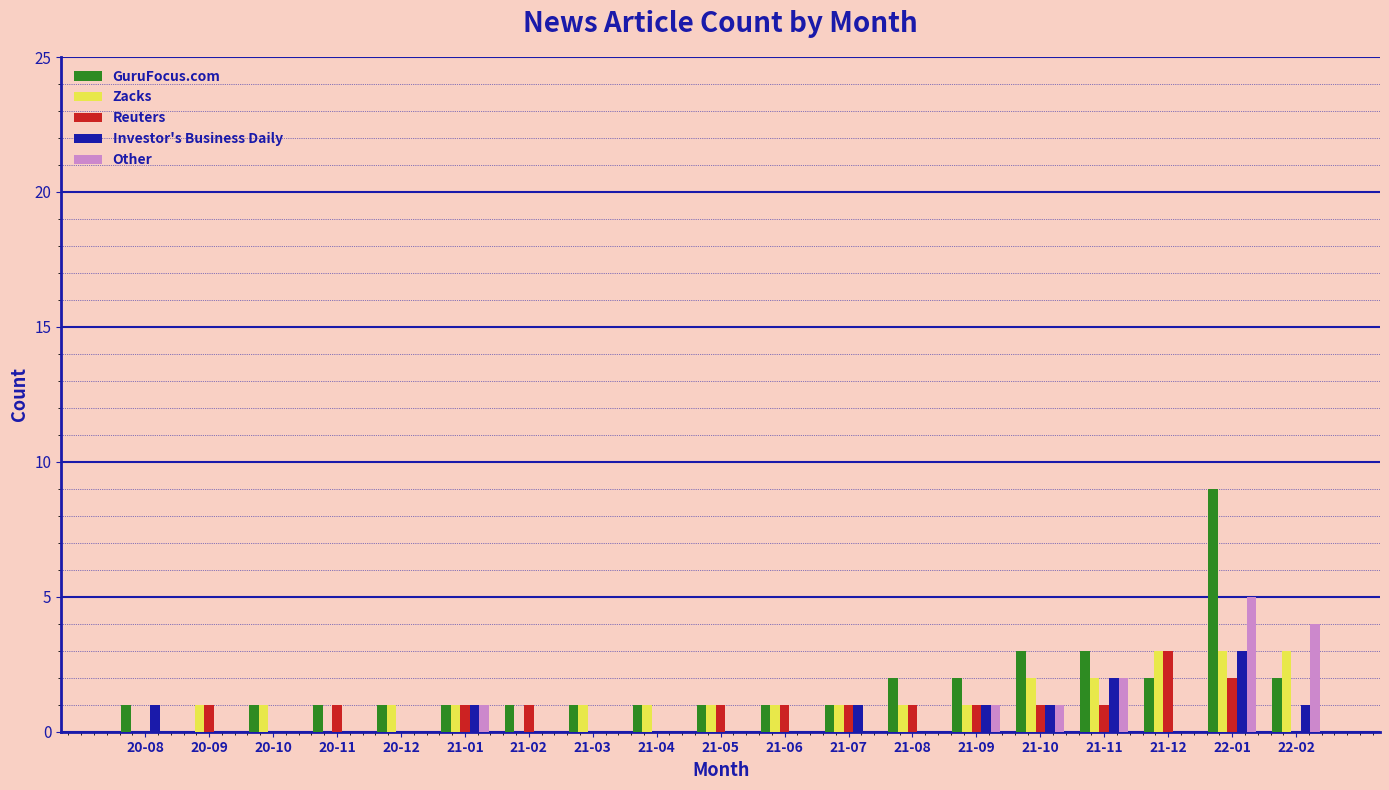

What is the maximum value shown in the chart?

9